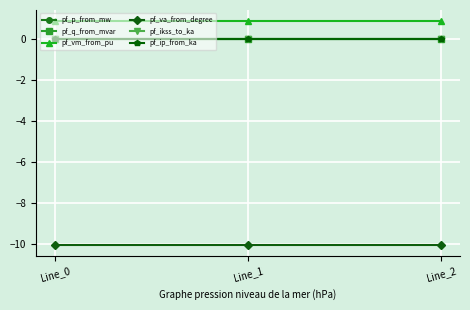

List the labels in order of pf_vm_from_pu value, largest first.

Line_0, Line_1, Line_2